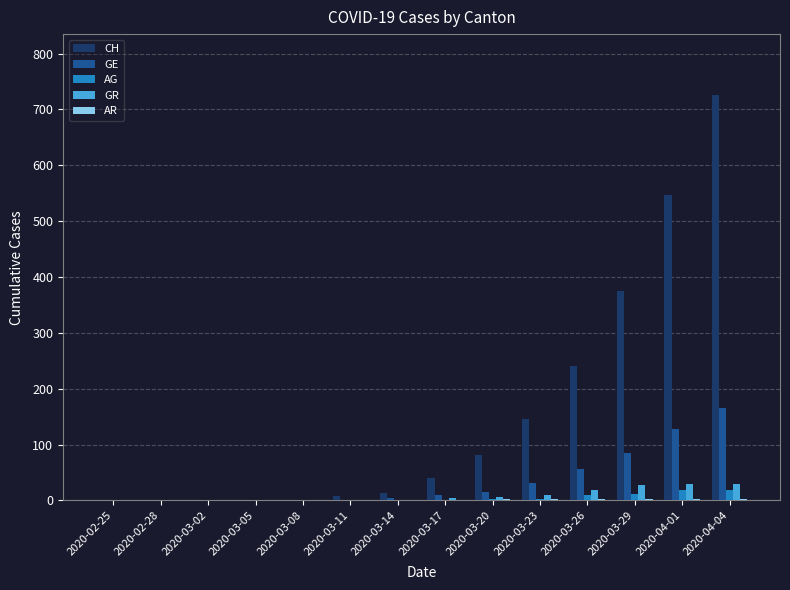

Which category has the highest value across all series?

2020-04-04